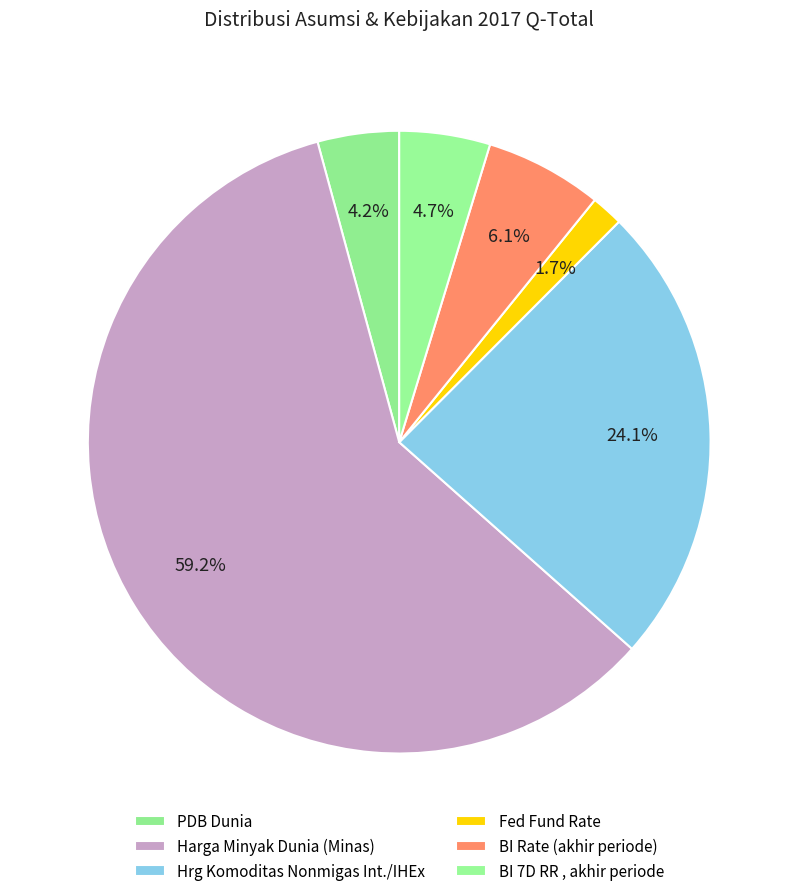

How many slices are in this pie chart?

6